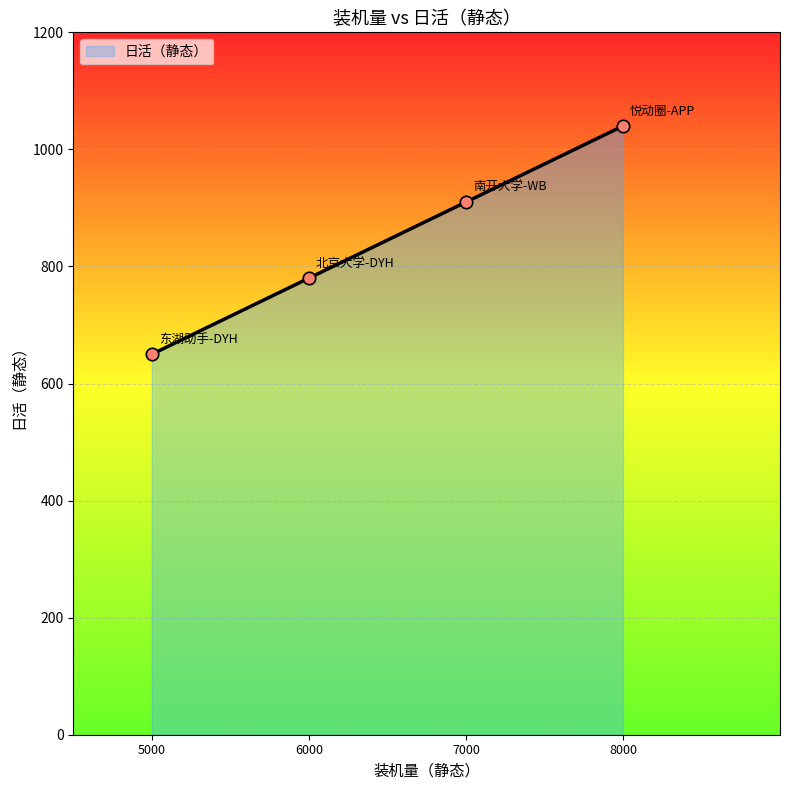

What is the ratio of the value at 5000 to the value at 8000?

0.6